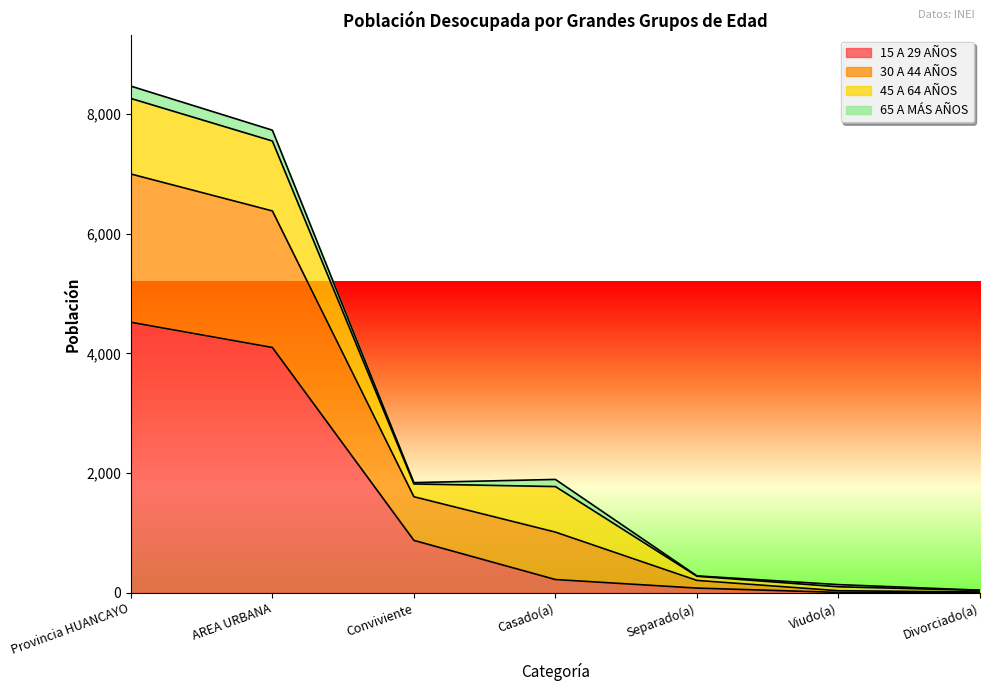

What is the spread (max minus min) of values at Conviviente?

965